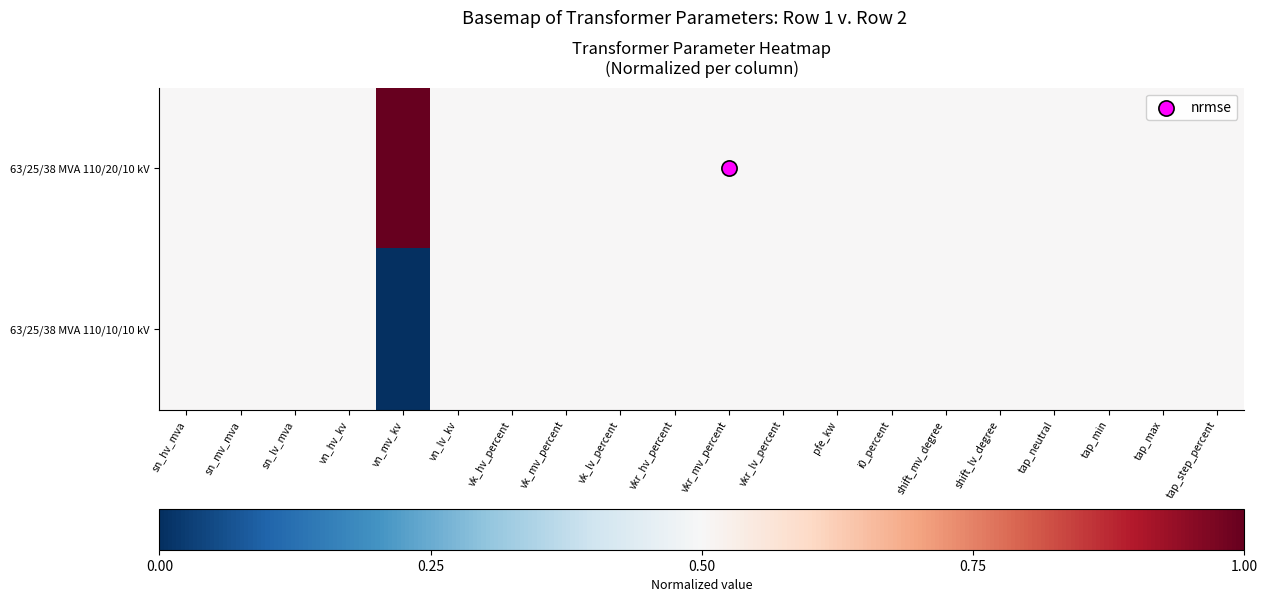

Between vn_hv_kv and sn_lv_mva, which is larger?

vn_hv_kv